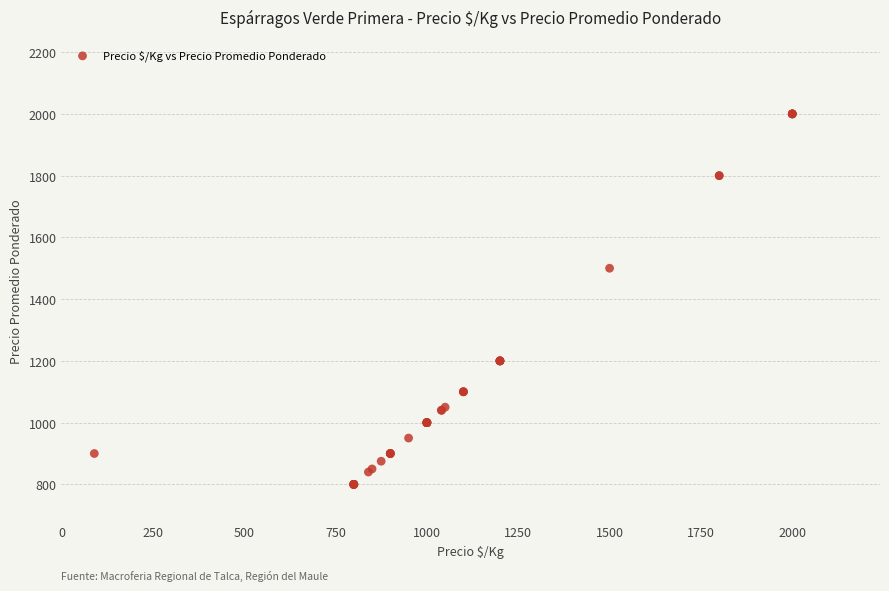

What Y value in the scatter plot is closest to 1400?

1500